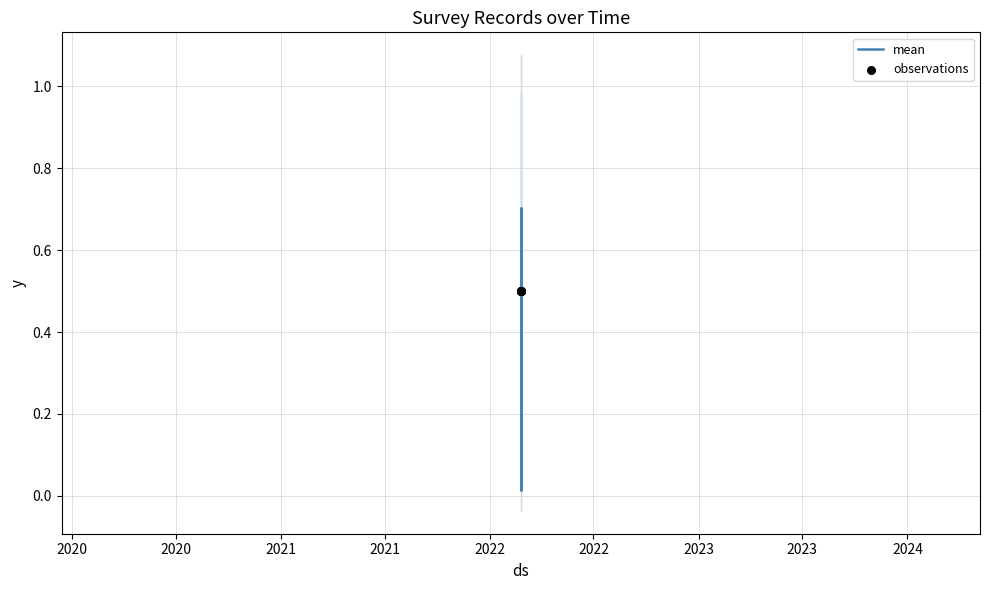

Which series has the largest total across all categories?

observations